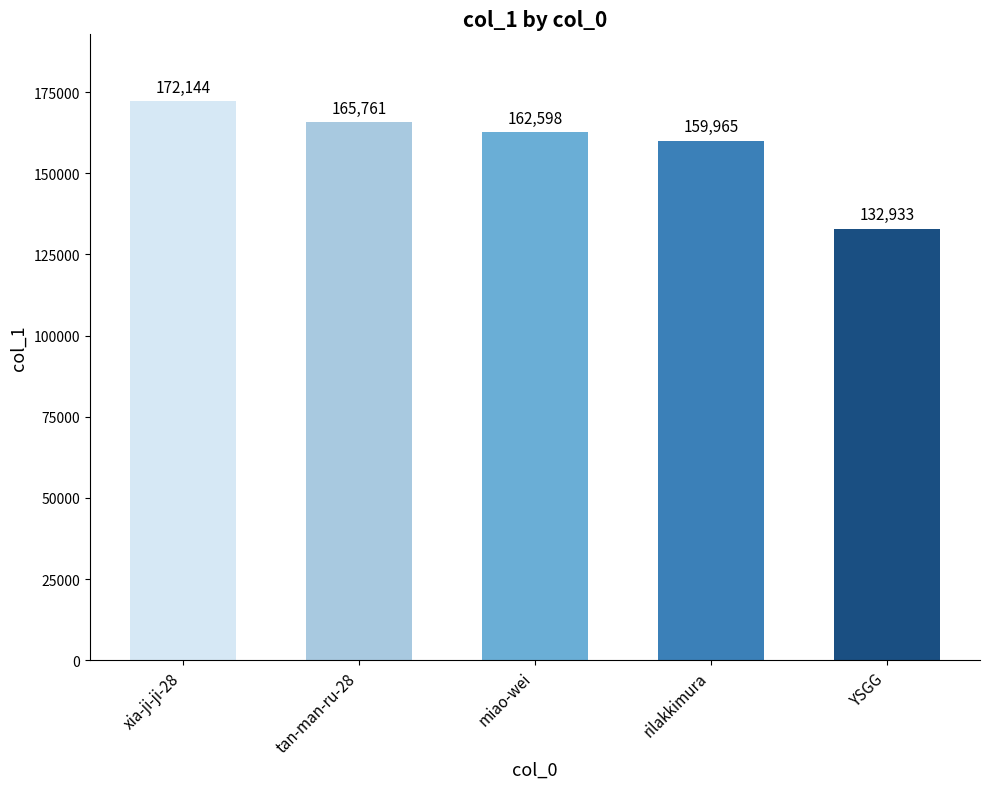

Where is the data nearest to the value 152538?

rilakkimura